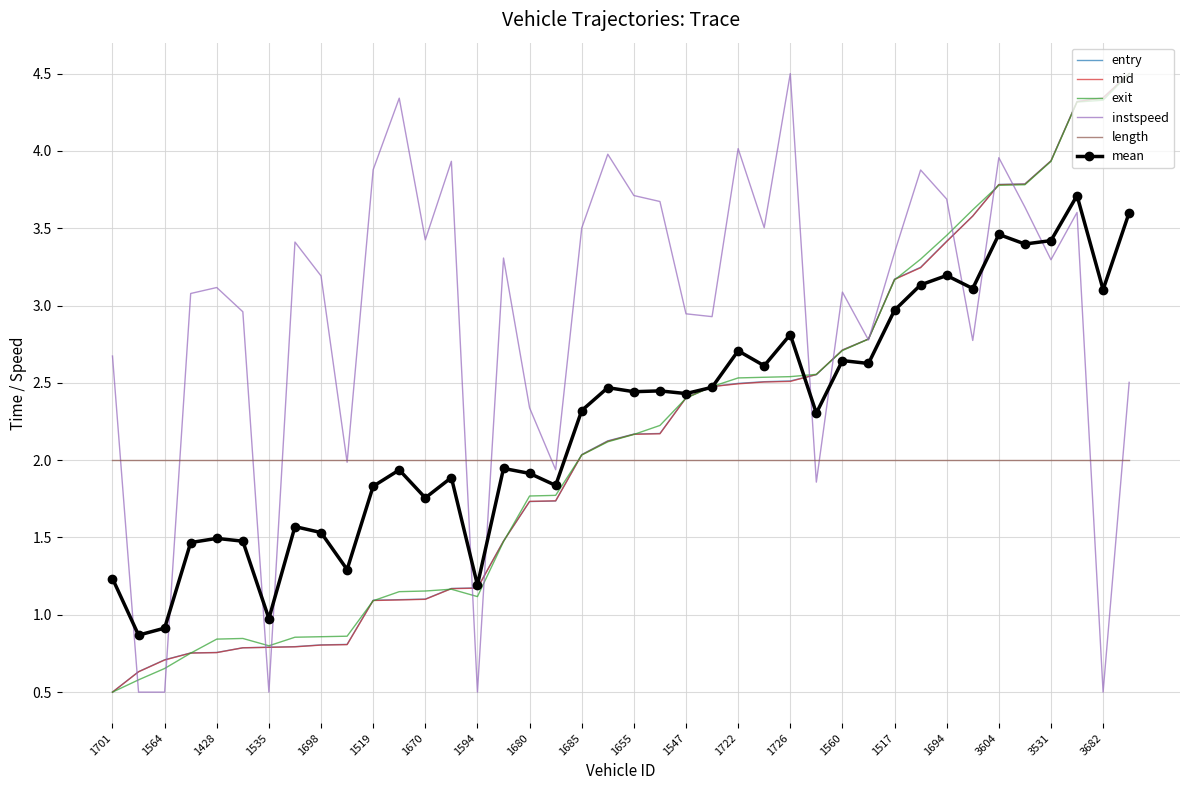

What is the greatest value displayed?

4.5